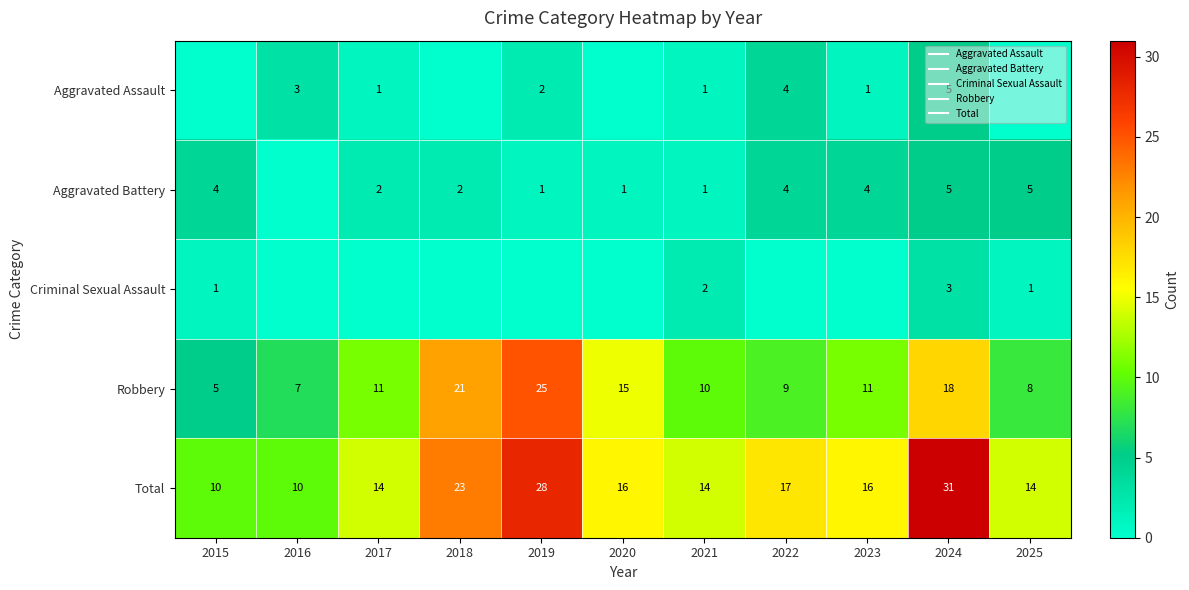

At which label is Aggravated Assault closest to 2?

2019